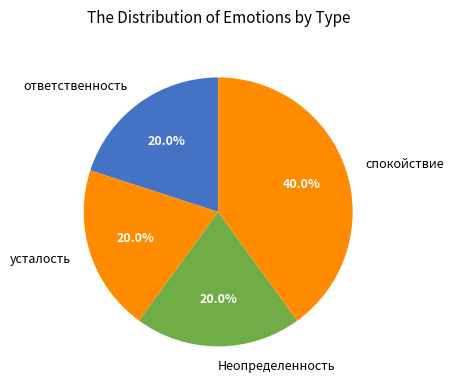

To the nearest percent, what portion does усталость represent?

20%